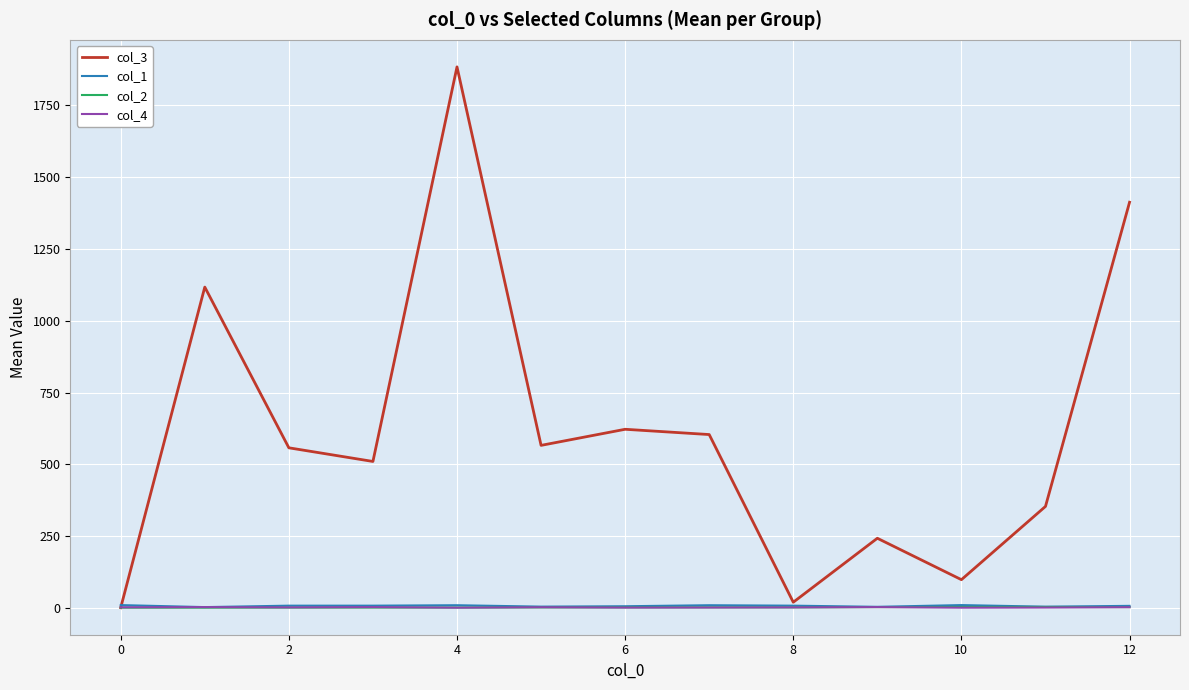

Is this an area chart (filled region under the line)?

No